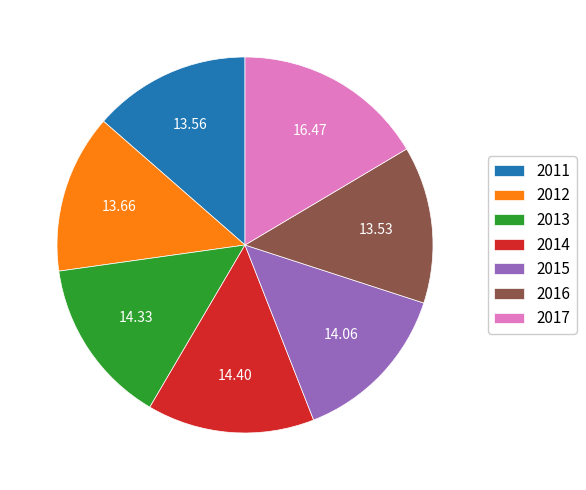

Does any single category account for the majority?

No